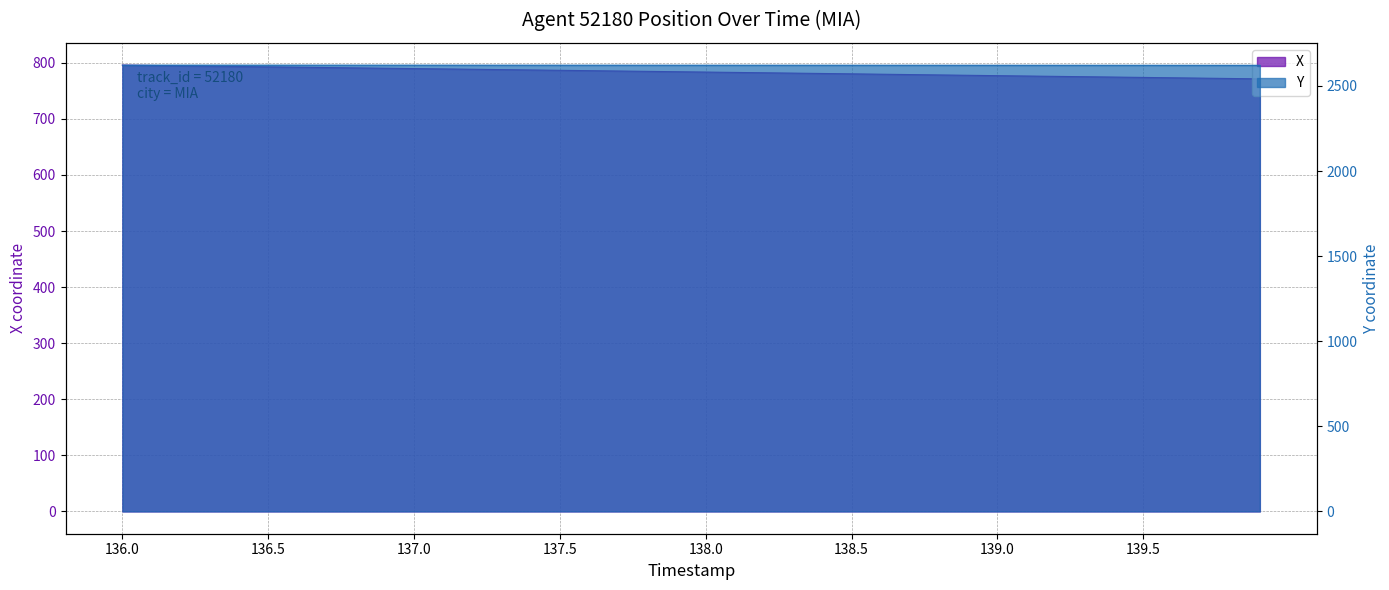

Which series has the largest total across all categories?

Y